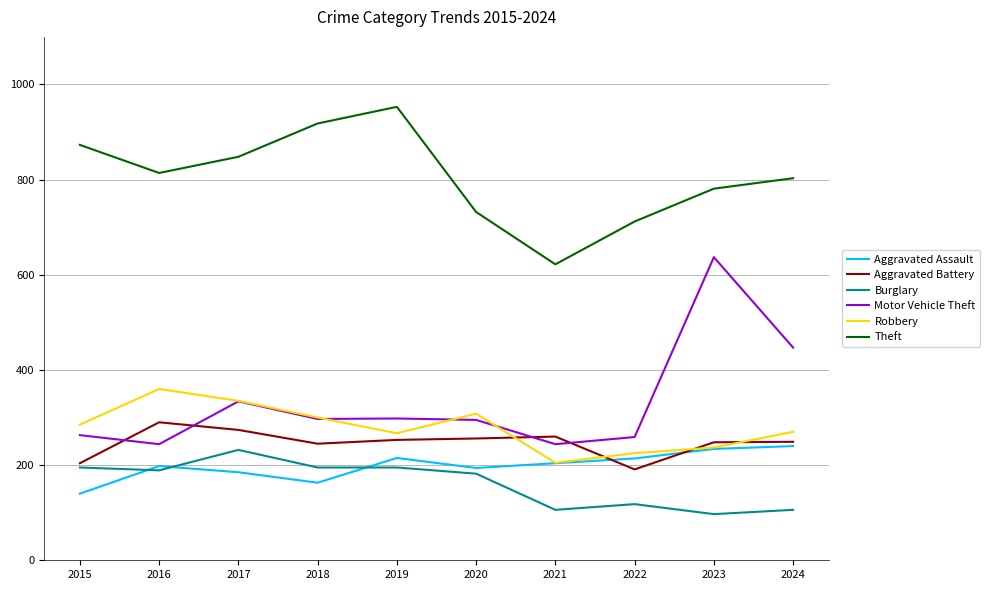

Which series has the largest range (max minus min)?

Motor Vehicle Theft